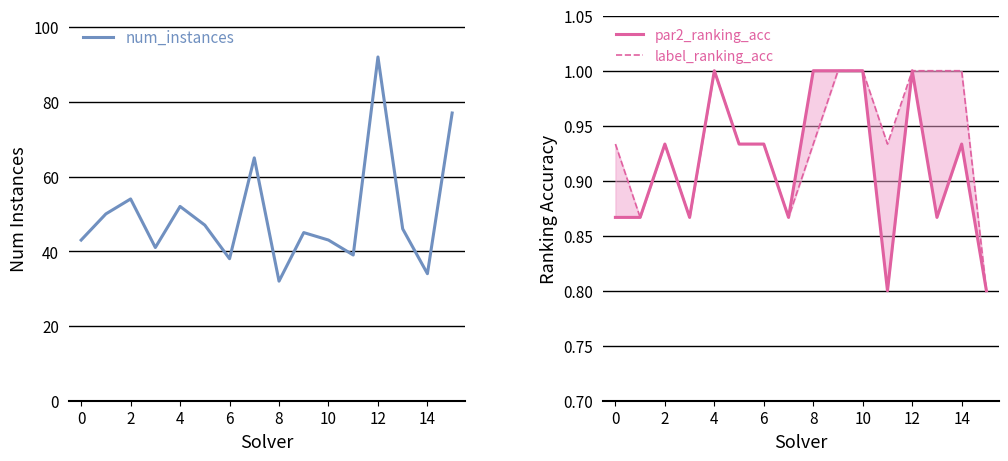

What is the lowest value of the num_instances series?

32